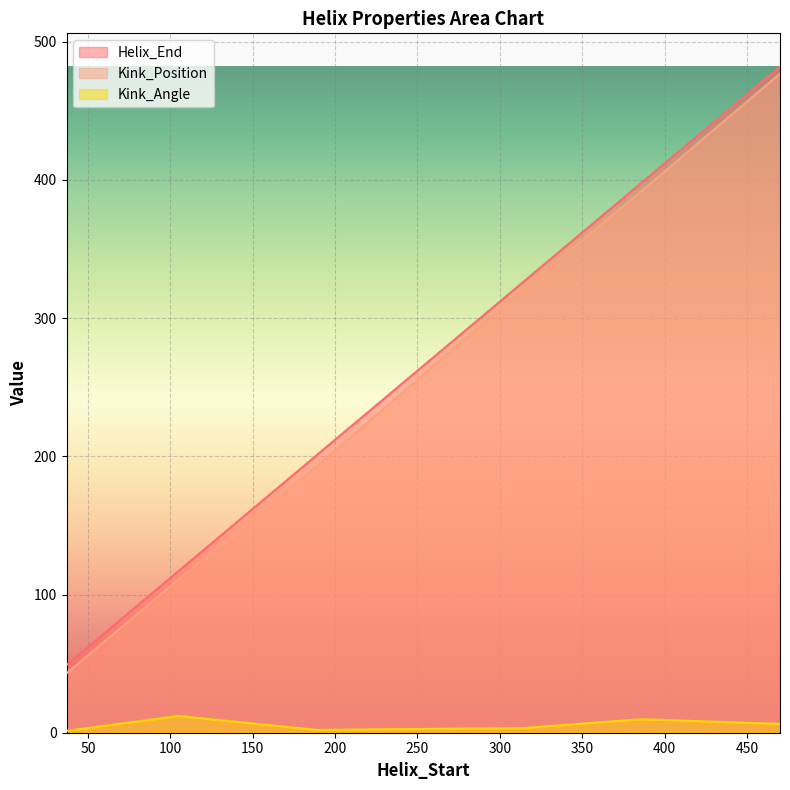

What is the spread (max minus min) of values at 189?

199.0